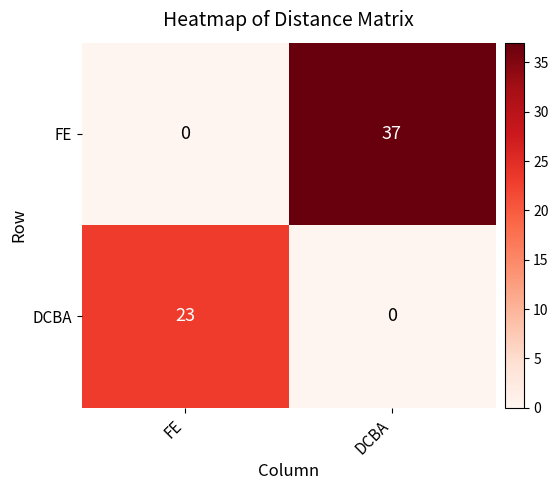

Reading left to right, what are all the values shown in this chart?

FE: FE=0	DCBA=37
DCBA: FE=23	DCBA=0